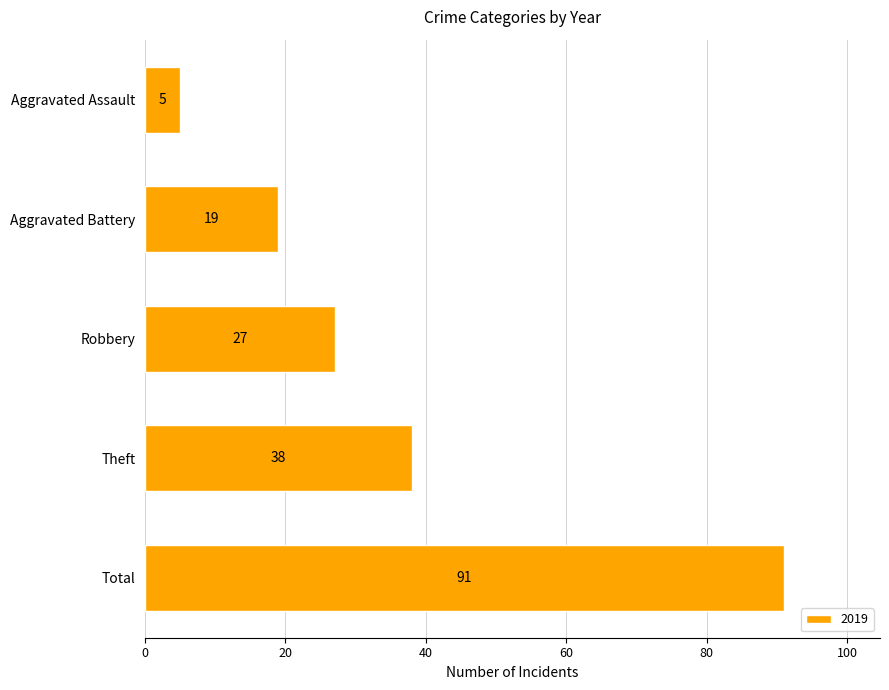

Between Aggravated Battery and Robbery, which is larger?

Robbery